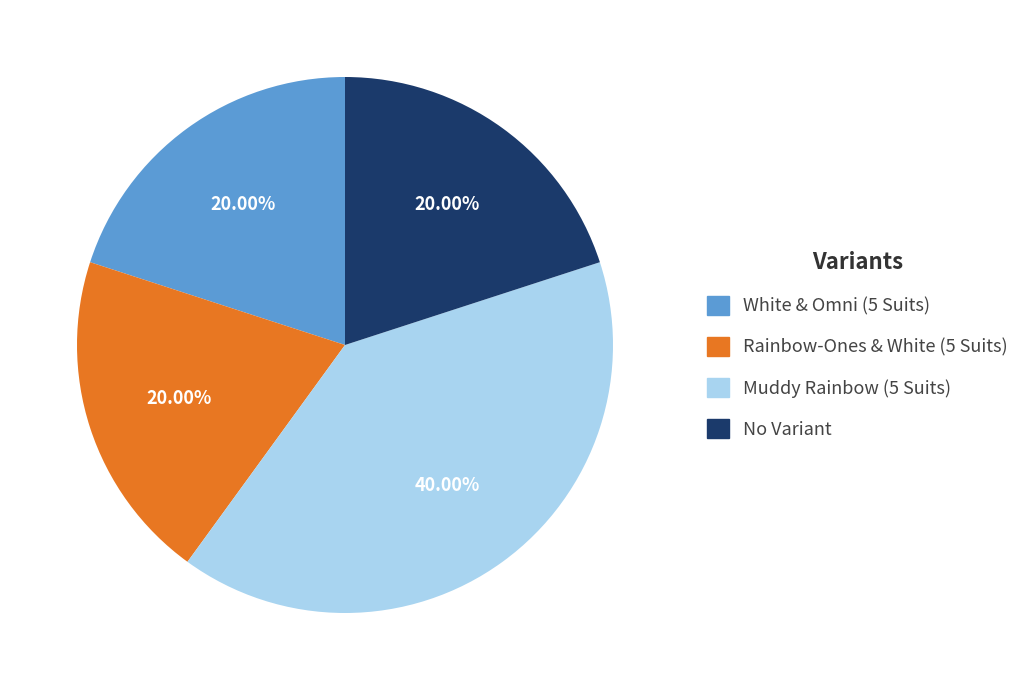

To the nearest percent, what portion does Muddy Rainbow (5 Suits) represent?

40%